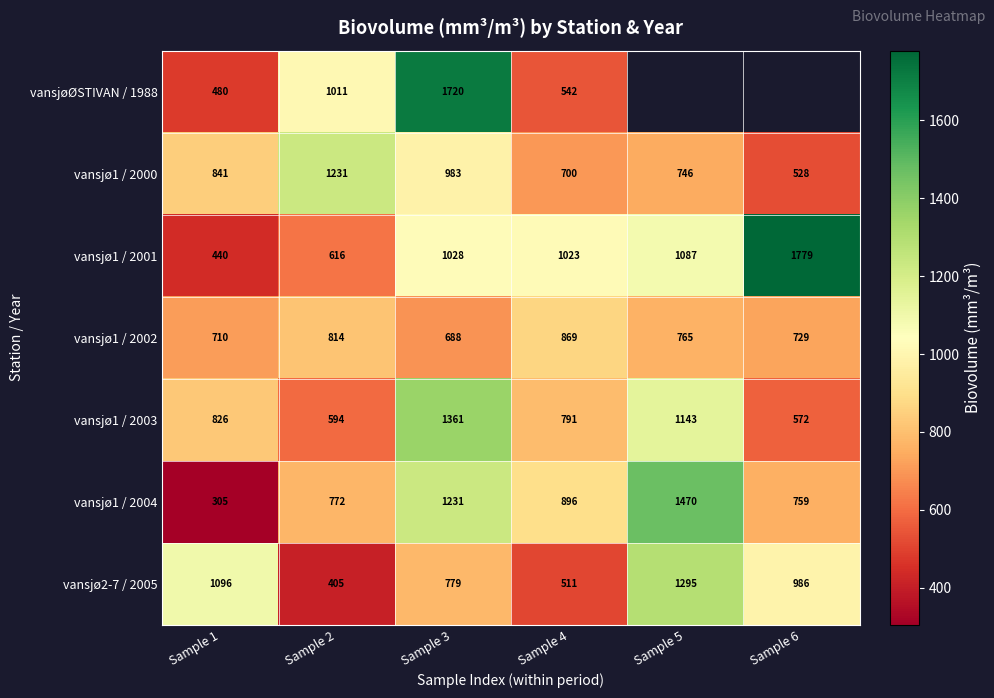

Is the value of vansjø1 / 2002 at Sample 2 greater than the value of vansjø1 / 2000 at Sample 5?

Yes